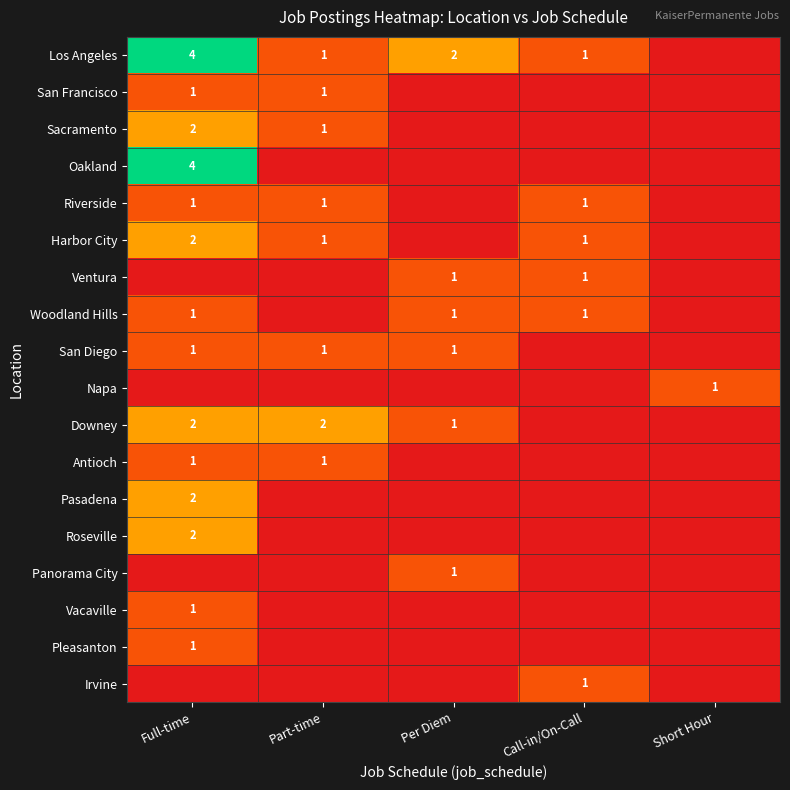

What is the total value across all series at Full-time?

25